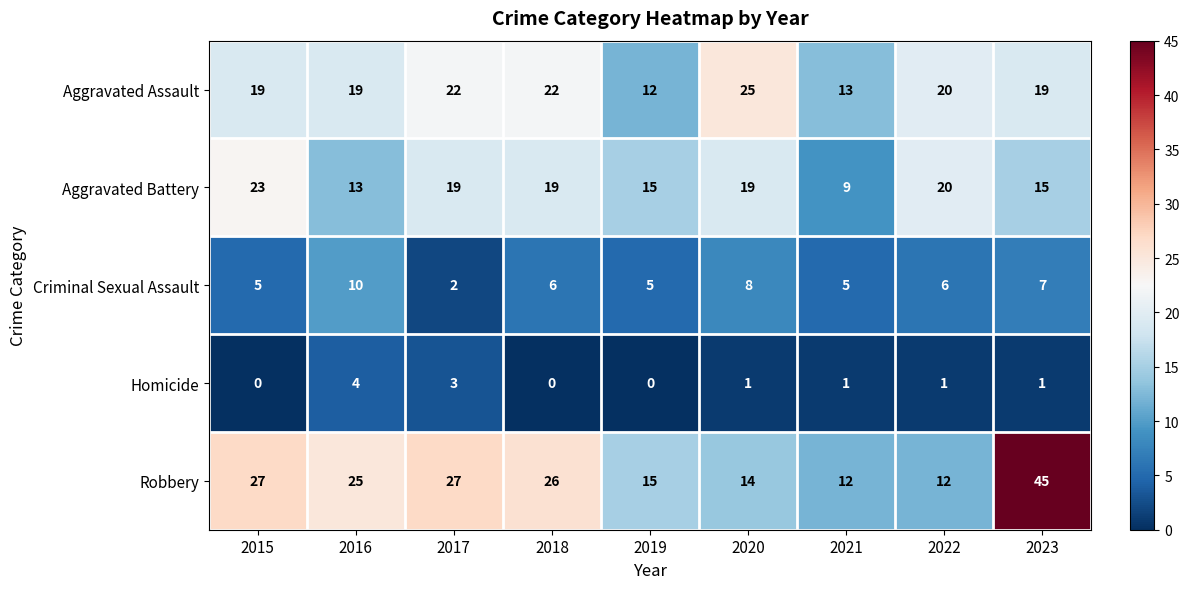

Which series has the widest spread of values?

Robbery